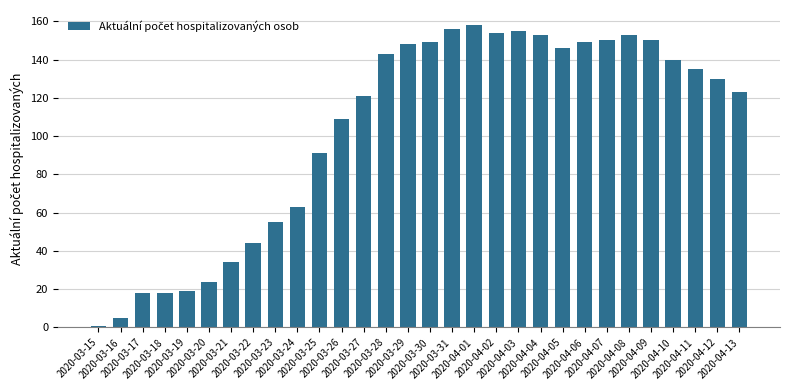

The chart shows a value of 244 at 2020-04-09. True or false?

False